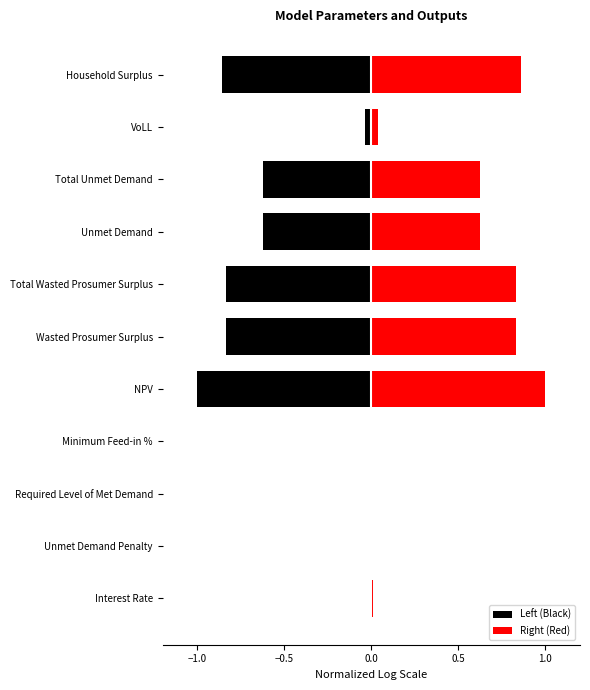

List the series in order of their overall mean, highest first.

Right (Red), Left (Black)